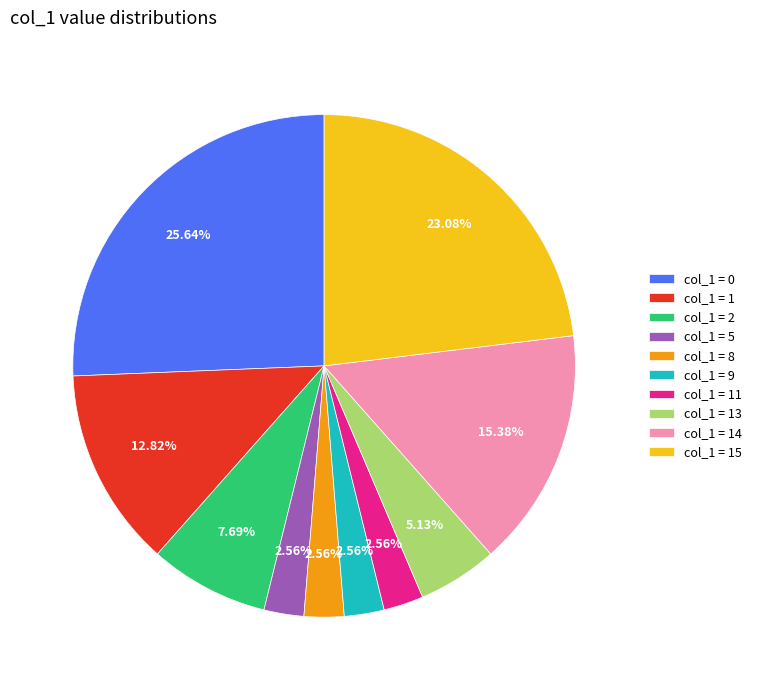

Is the sum of col_1 = 11 and col_1 = 0 greater than half?

No